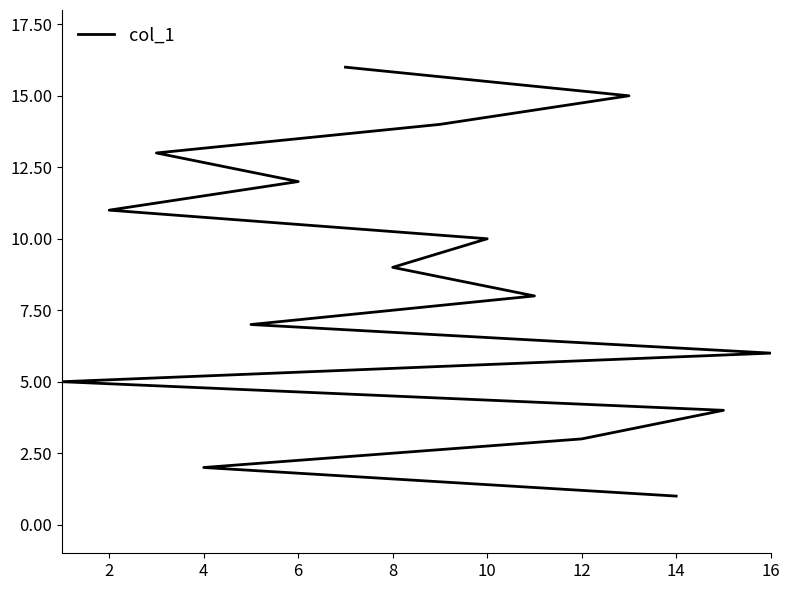

What is the difference between the maximum and second lowest values?

14